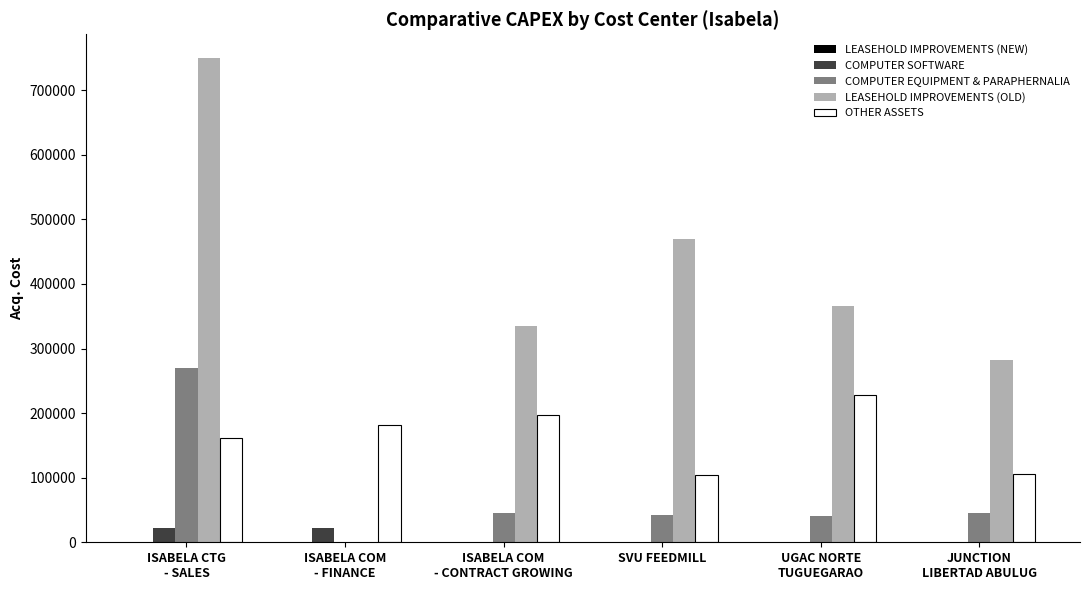

Which series has the largest total across all categories?

LEASEHOLD IMPROVEMENTS (OLD)